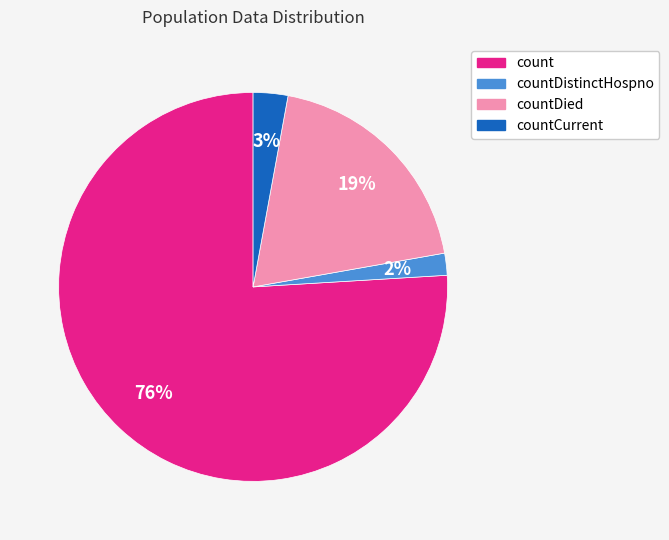

To the nearest percent, what is the average slice percentage?

25%